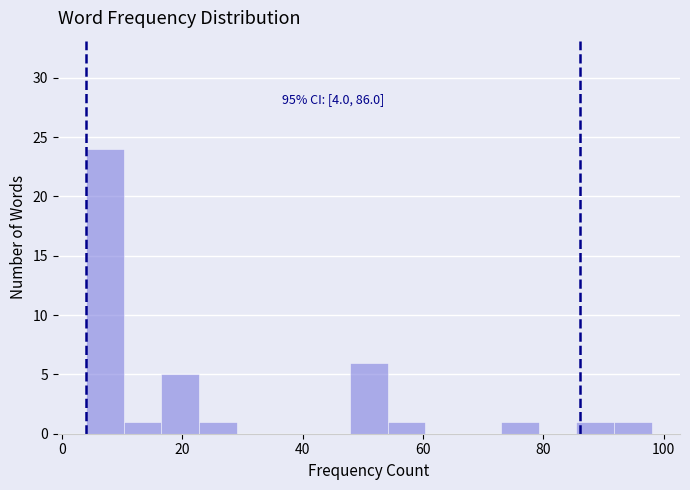

Read against the x-axis, roughly where is the centre of the tallest bar?

8